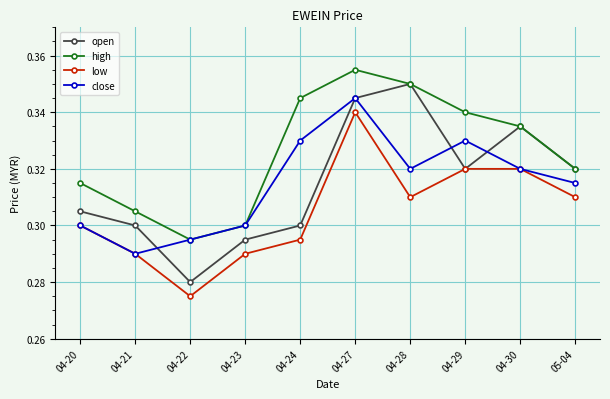

What is the label of the 5th point from the right?

04-27